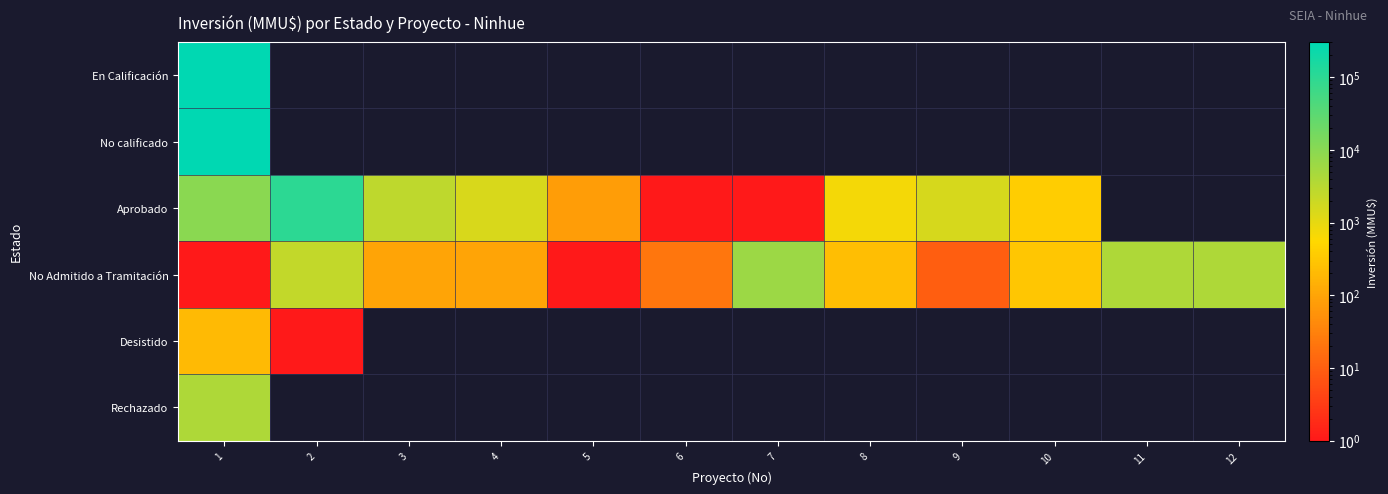

At which label is No Admitido a Tramitación closest to 3250?

11